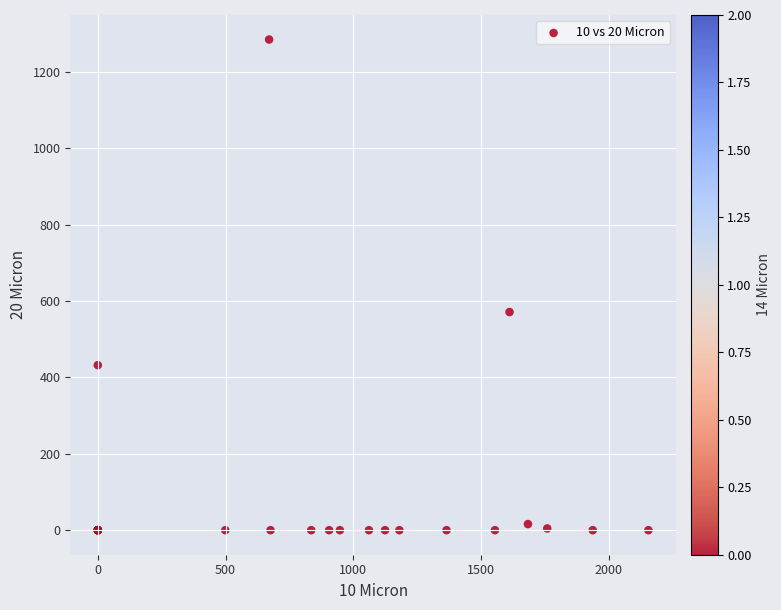

What Y value in the scatter plot is closest to 642?

571.3